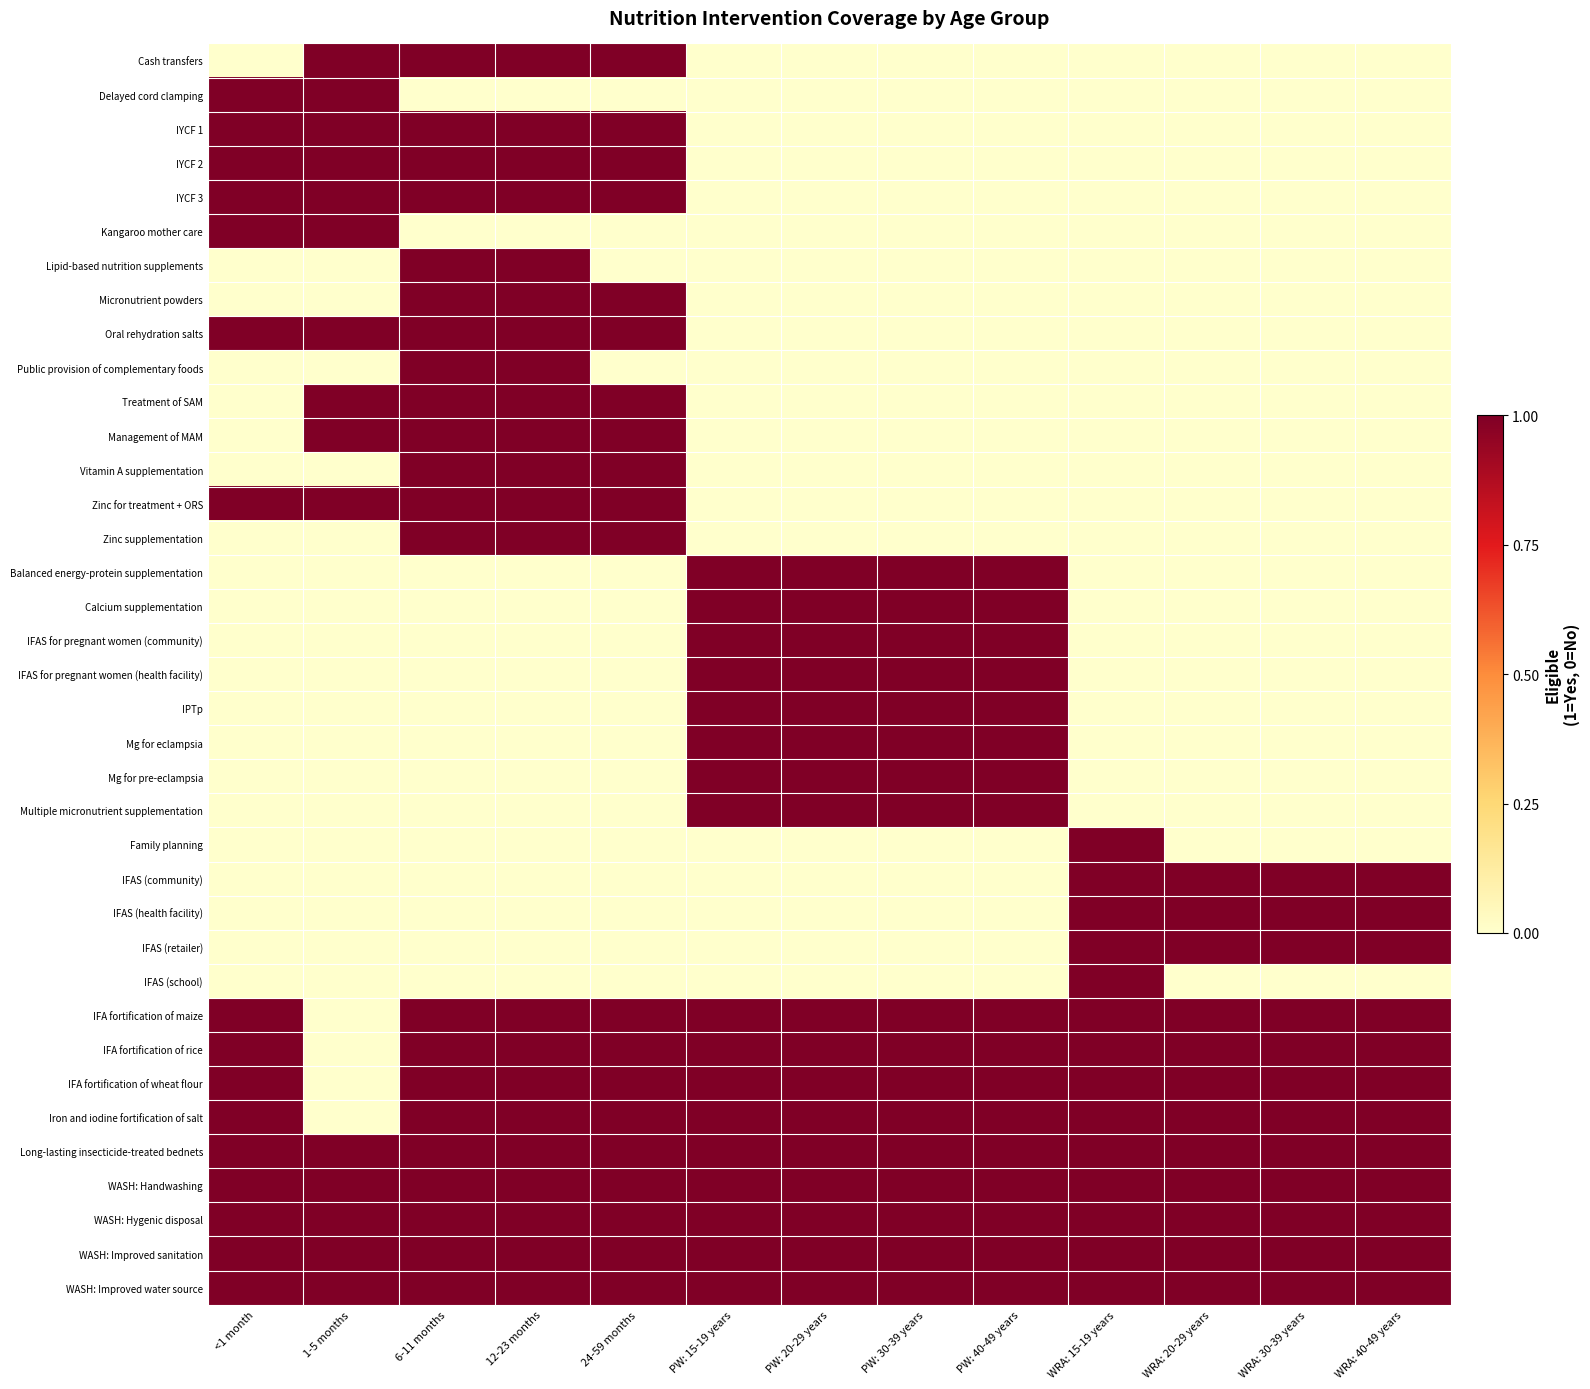

Which has a higher value, PW: 30-39 years or 6-11 months?

6-11 months